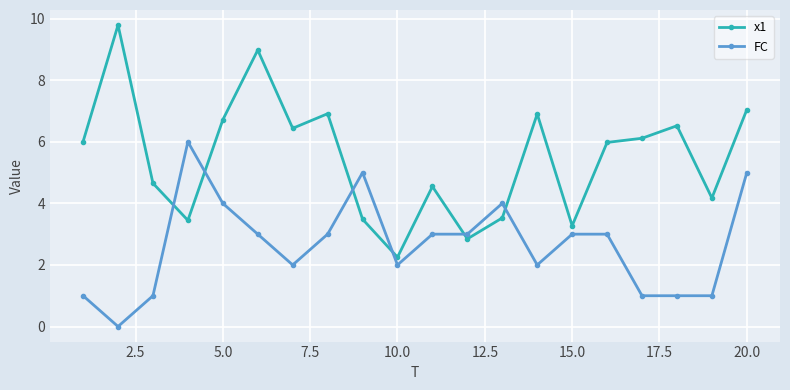

Which series has the largest total across all categories?

x1